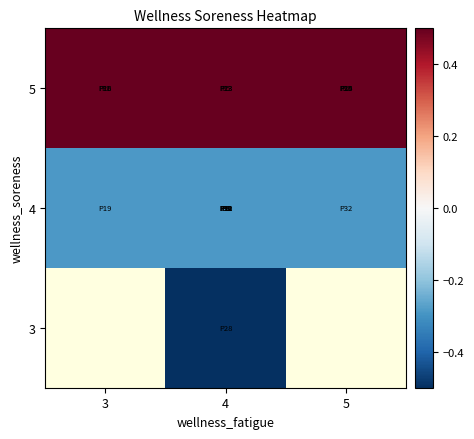

What is the highest value of the 4 series?

-0.3